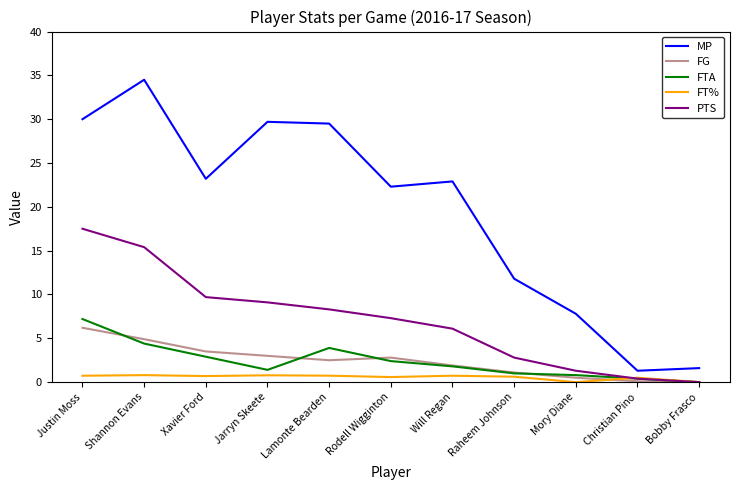

Where do FT% and FTA first cross each other?

Mory Diane and Christian Pino